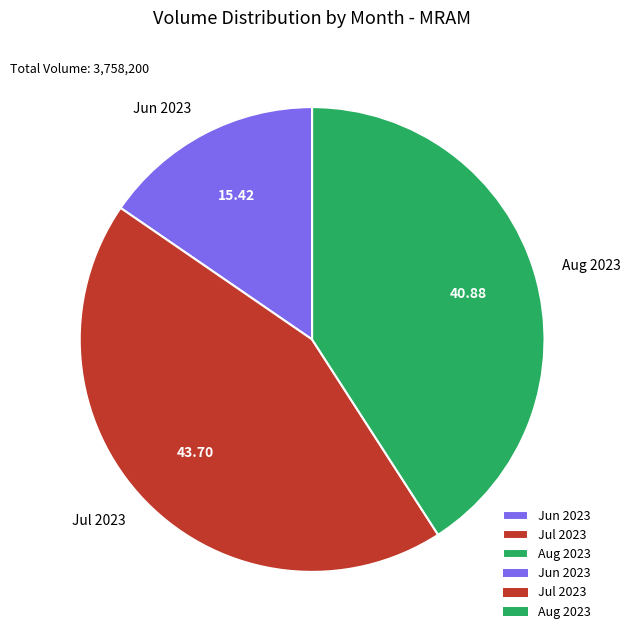

Rank the categories by value from highest to lowest.

Jul 2023, Aug 2023, Jun 2023